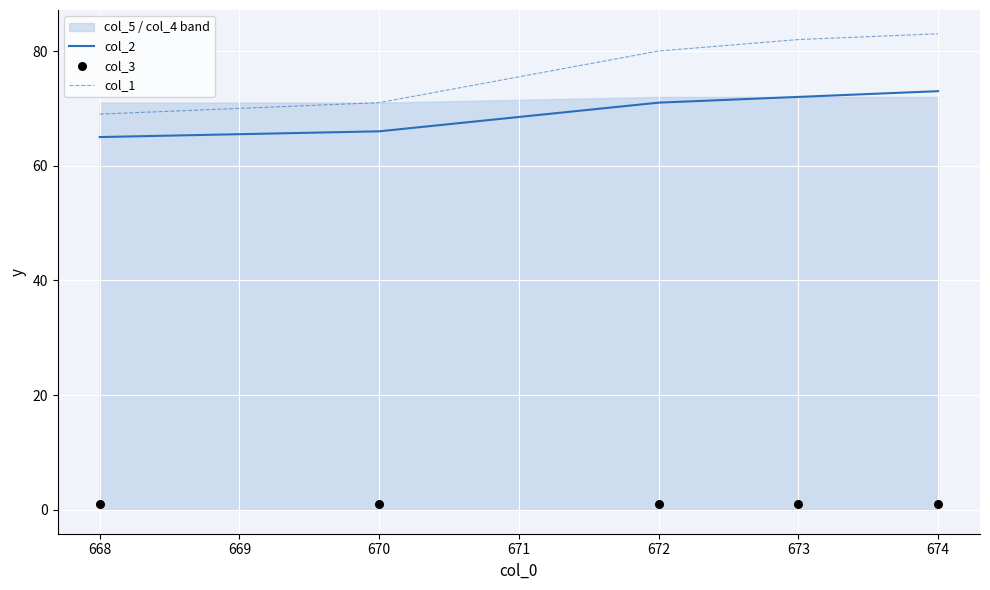

Which series has the largest total across all categories?

col_1